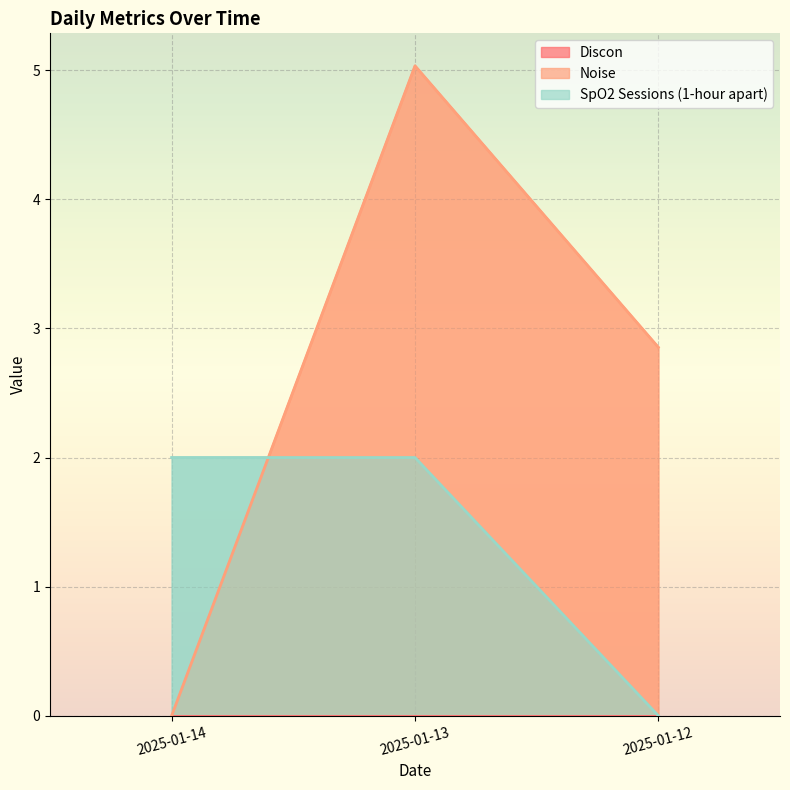

List the labels in order of SpO2 Sessions (1-hour apart) value, largest first.

2025-01-14, 2025-01-13, 2025-01-12